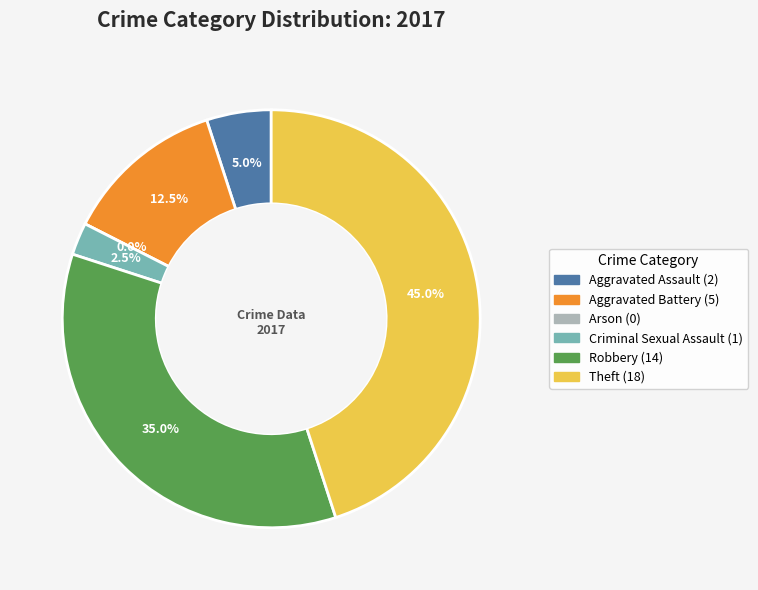

Is Aggravated Battery the majority of the pie?

No